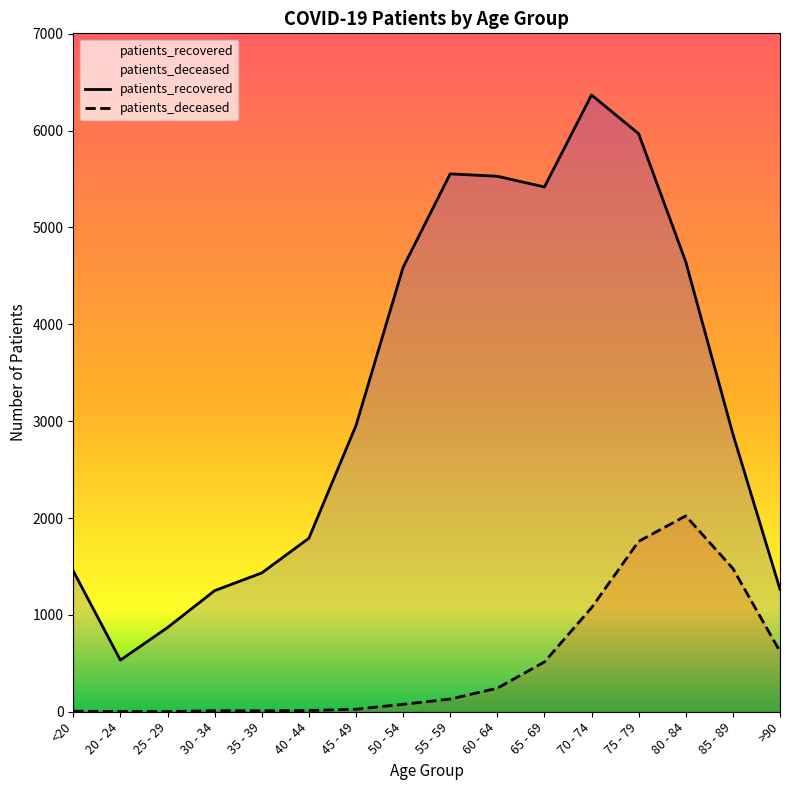

List the labels in order of patients_deceased value, largest first.

80 - 84, 75 - 79, 85 - 89, 70 - 74, >90, 65 - 69, 60 - 64, 55 - 59, 50 - 54, 45 - 49, 40 - 44, 30 - 34, 35 - 39, <20, 20 - 24, 25 - 29